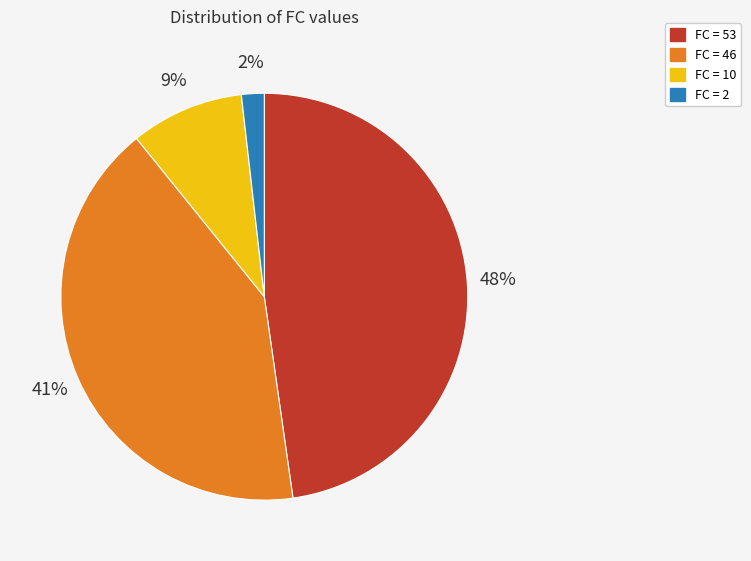

To the nearest percent, what is the difference between the largest and smallest slice percentages?

46%